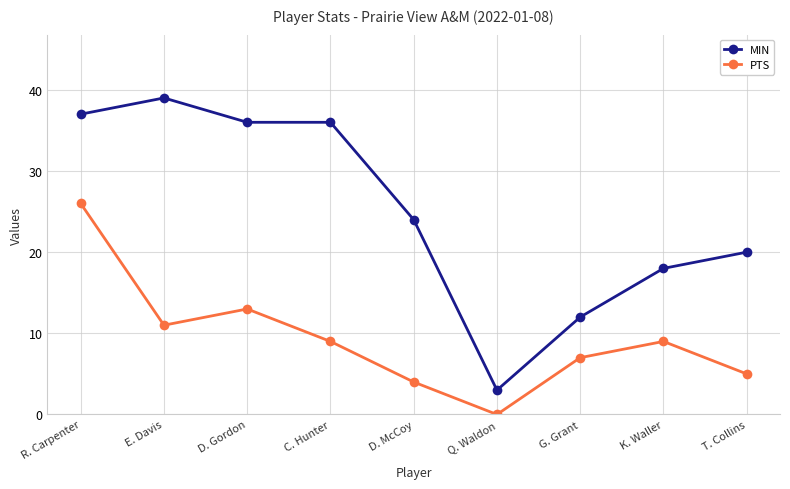

What is the difference between the highest and lowest values at G. Grant?

5